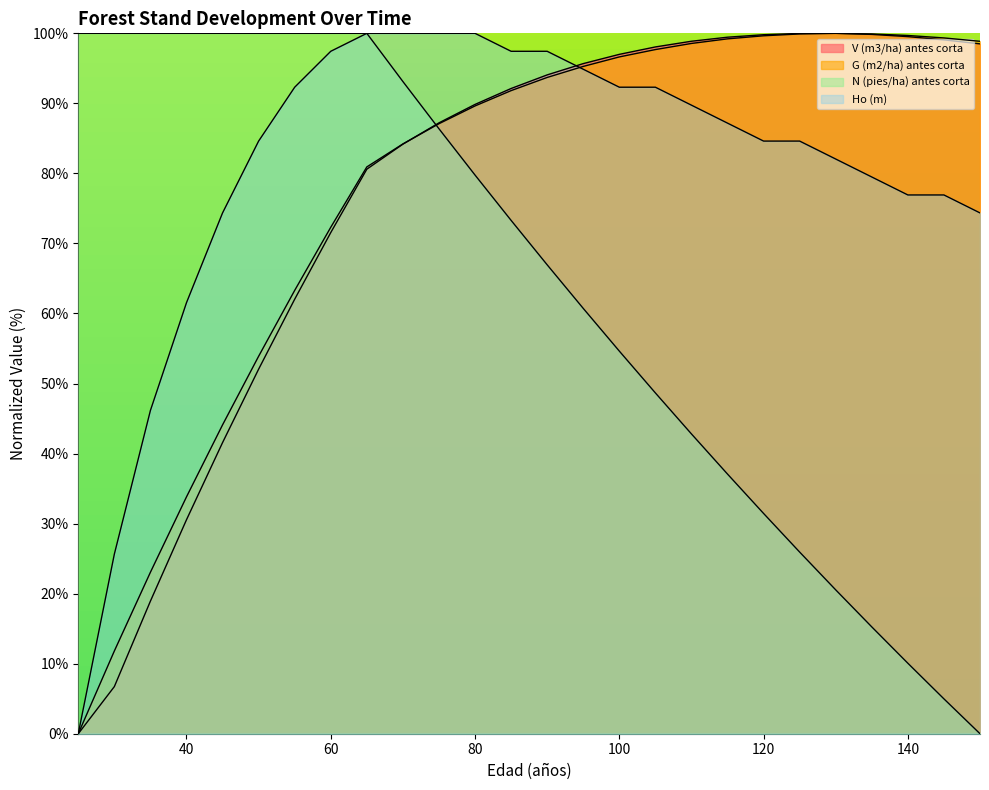

What are all the series names shown in the legend?

V (m3/ha) antes corta, G (m2/ha) antes corta, N (pies/ha) antes corta, Ho (m)